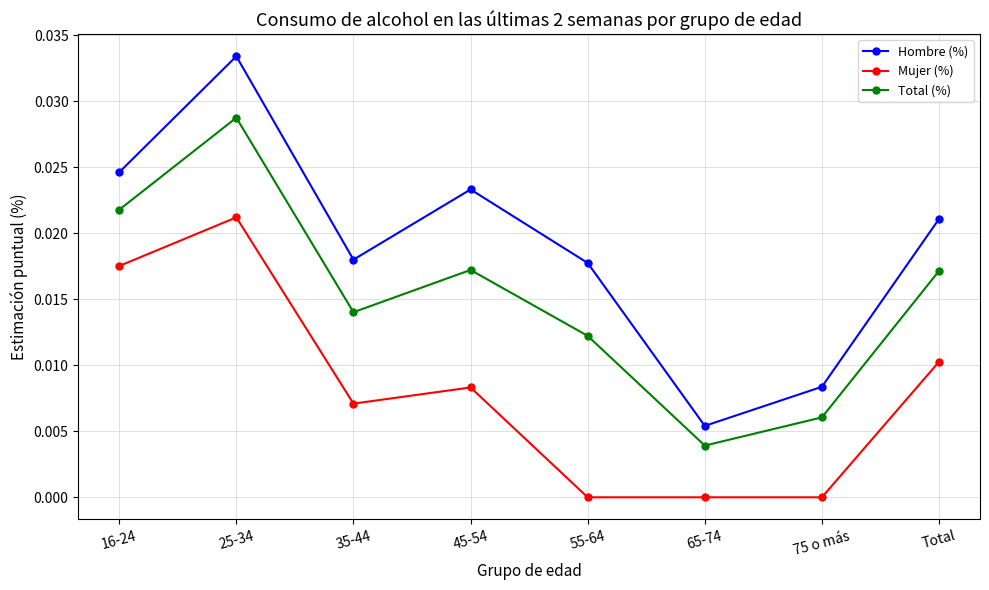

Between 25-34 and 35-44, which series saw the biggest shift?

Hombre (%)